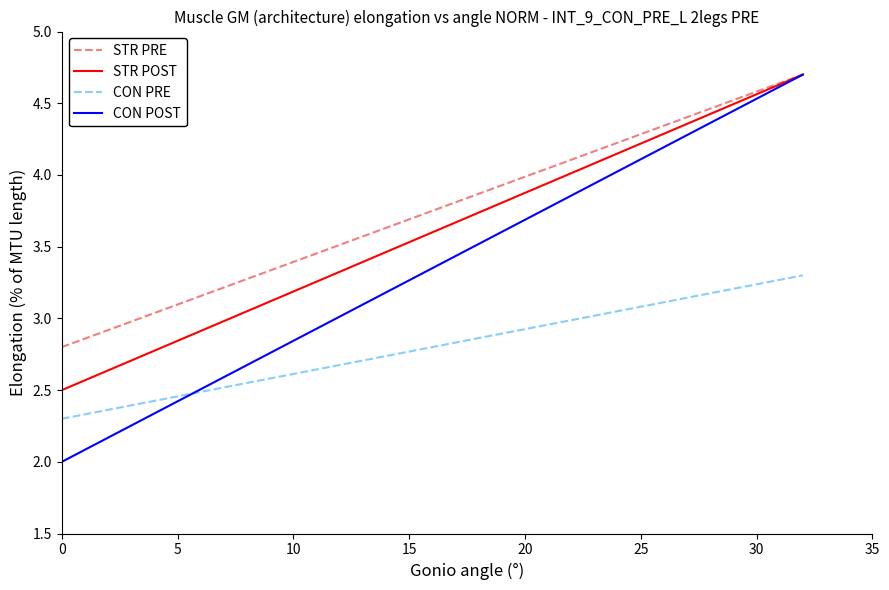

List the series in order of their overall mean, highest first.

STR PRE, STR POST, CON POST, CON PRE